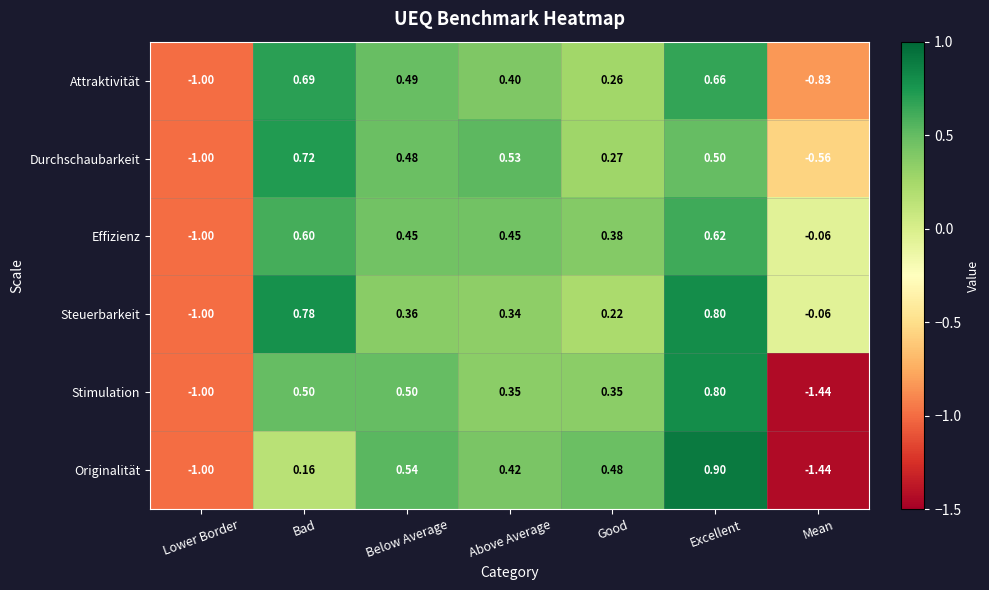

Which category has the lowest value in the Attraktivität series?

Lower Border